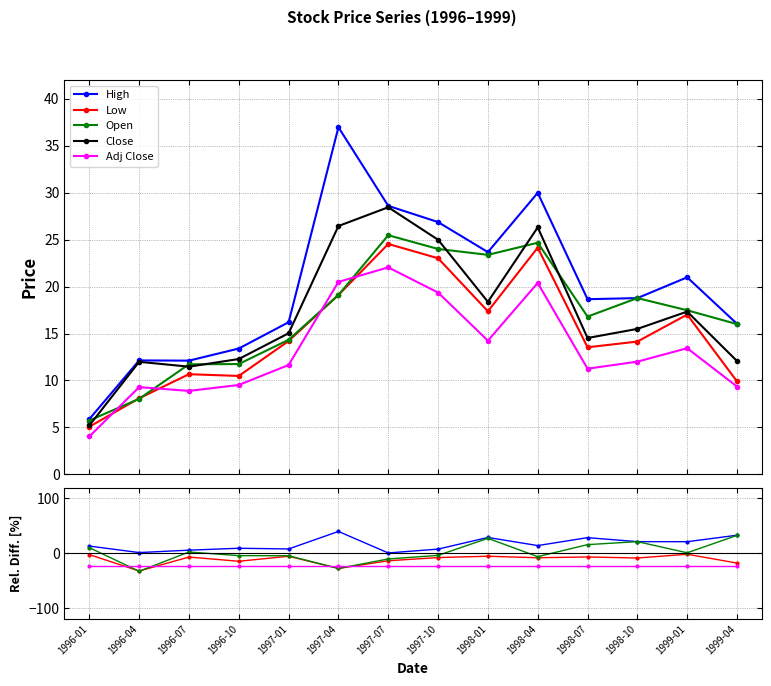

How many data points in Open are above 17?

7